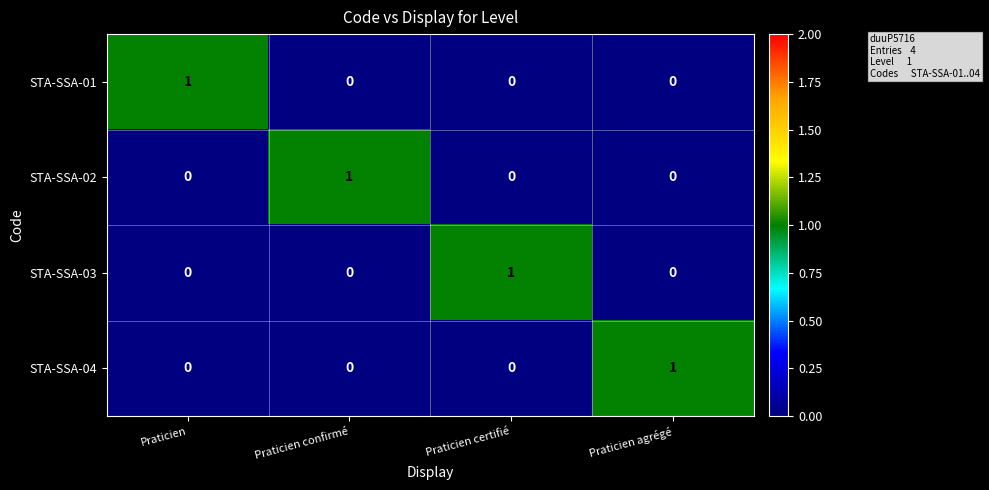

Is the value of STA-SSA-04 at Praticien certifié greater than the value of STA-SSA-02 at Praticien confirmé?

No